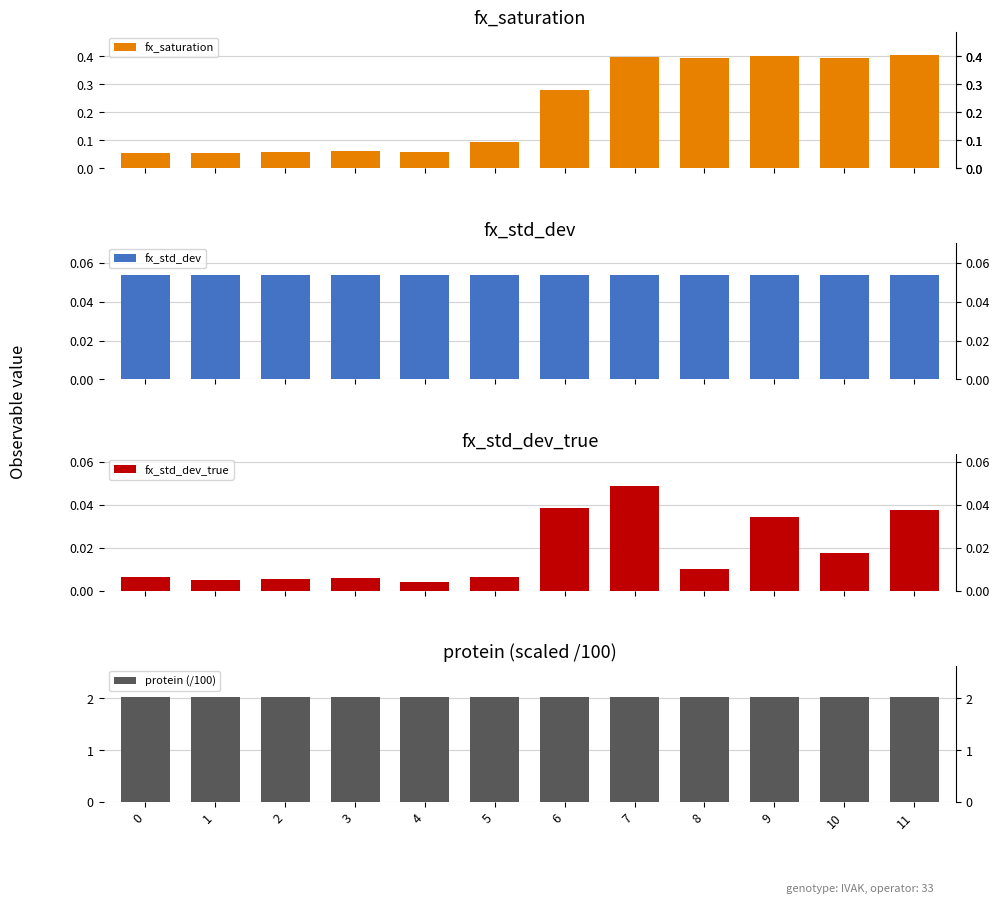

What is the sum of all fx_saturation values?

2.7